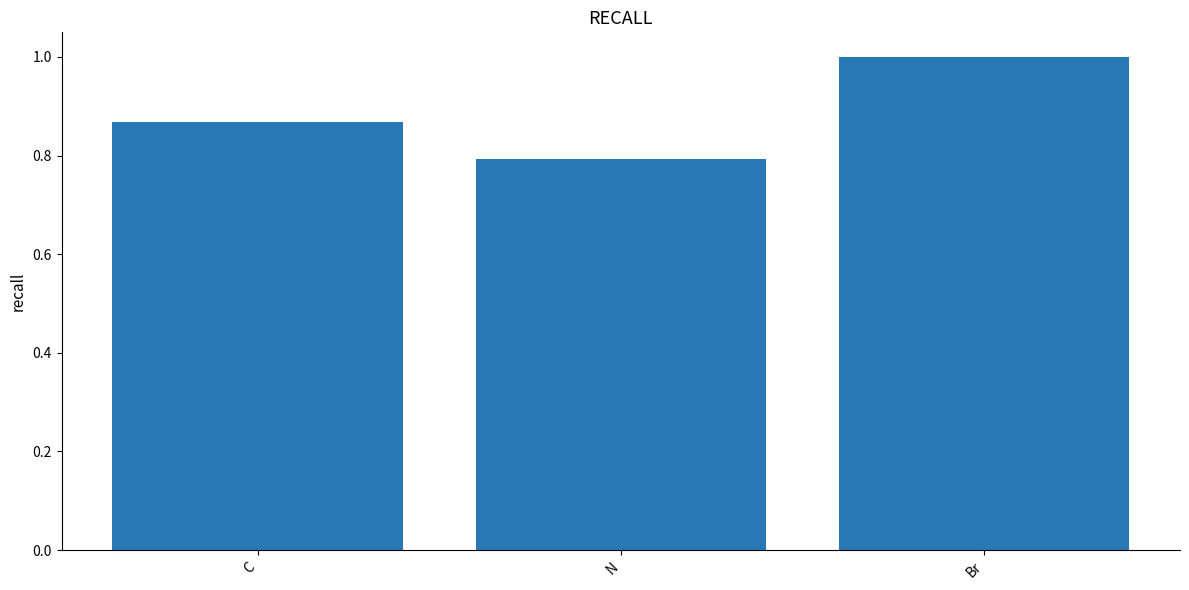

The value at Br is 1.0. True or false?

True